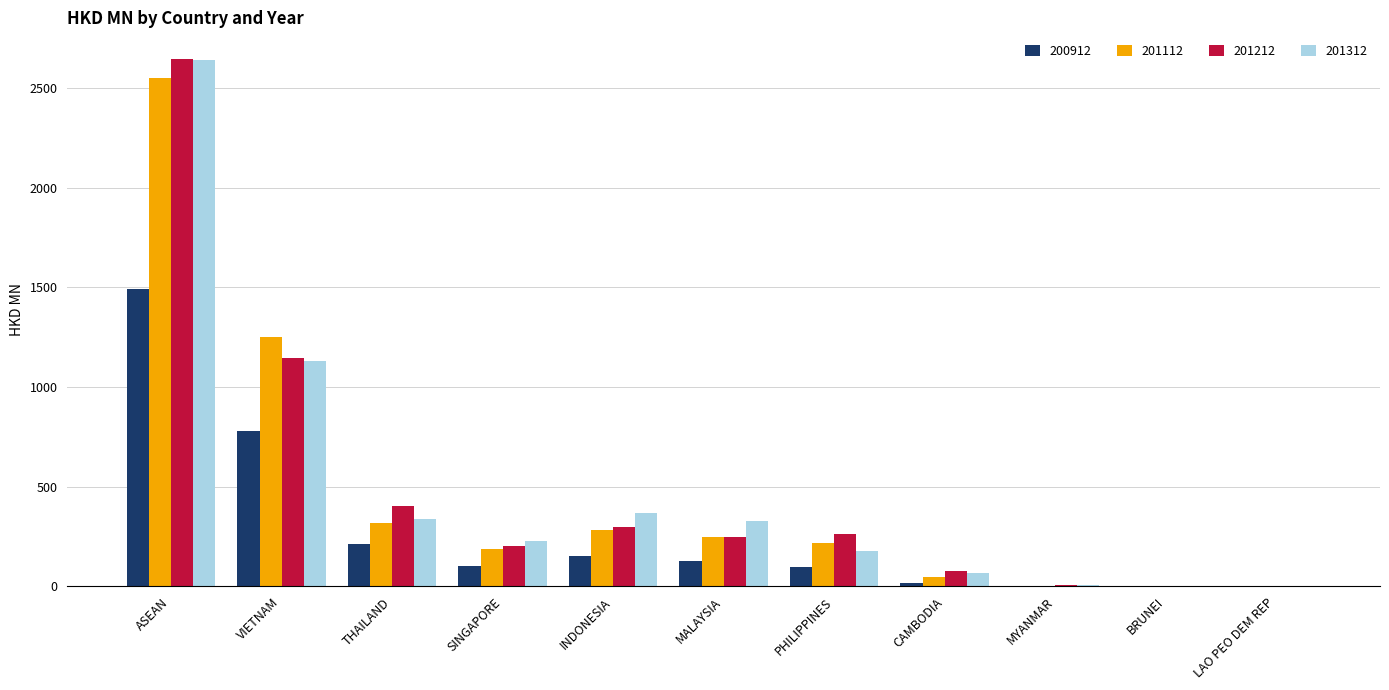

Count the number of categories in the chart.

11